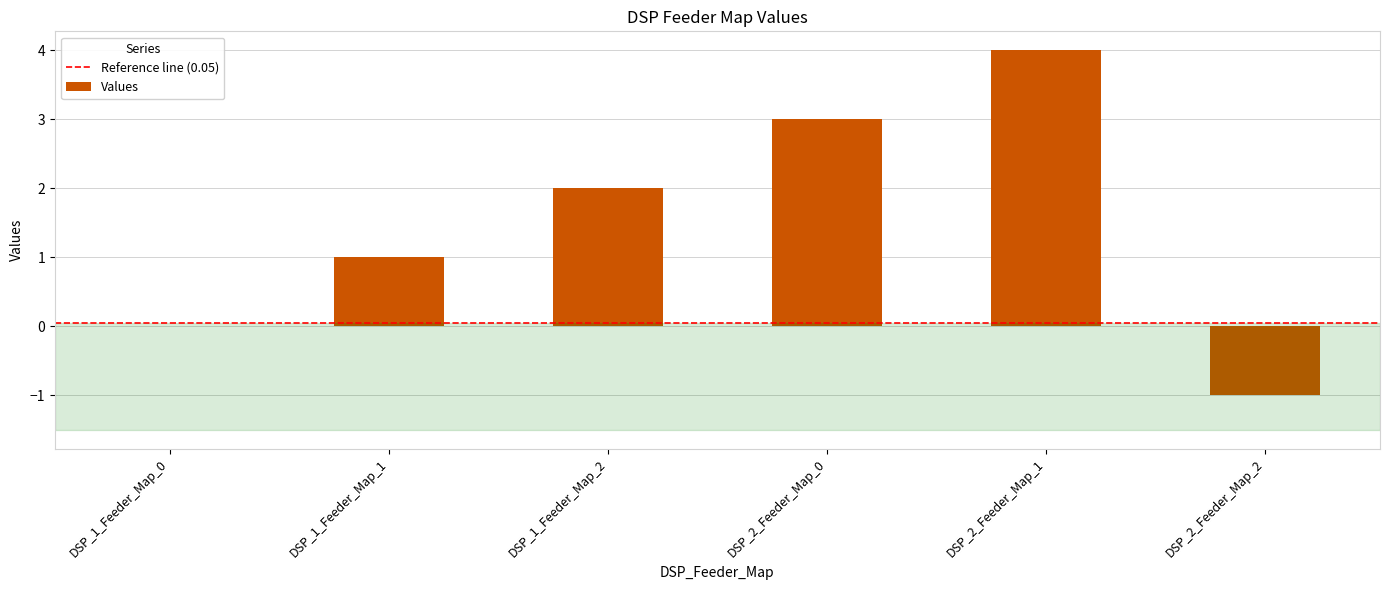

Which label corresponds to the largest value in the chart?

DSP_2_Feeder_Map_1